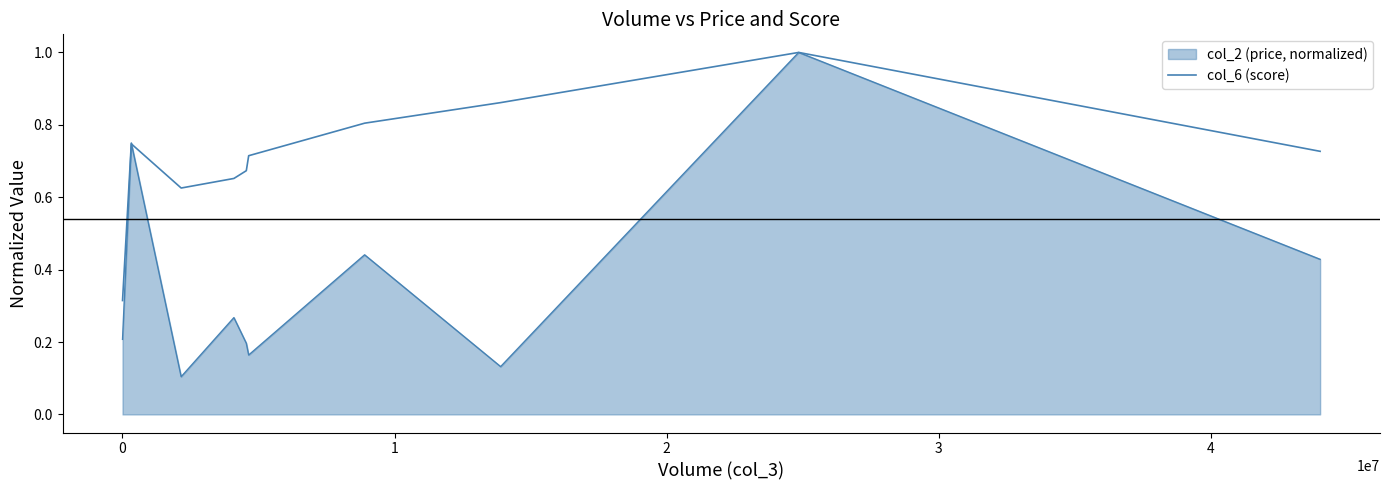

Does the chart display data point markers on the line(s)?

No